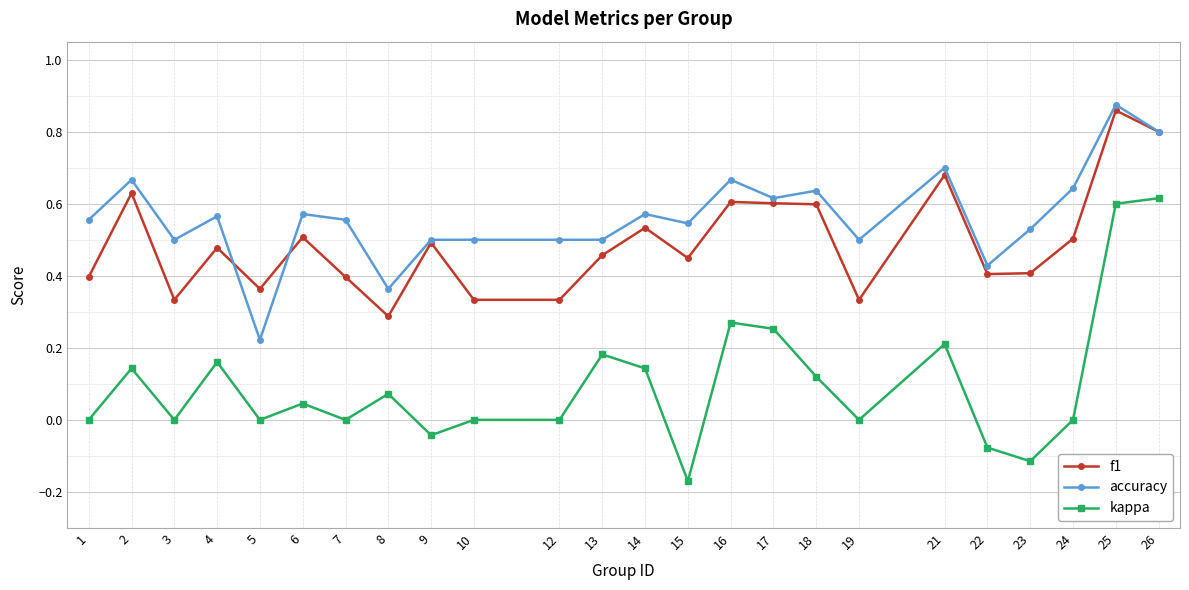

At which category is the sum across all series the highest?

25